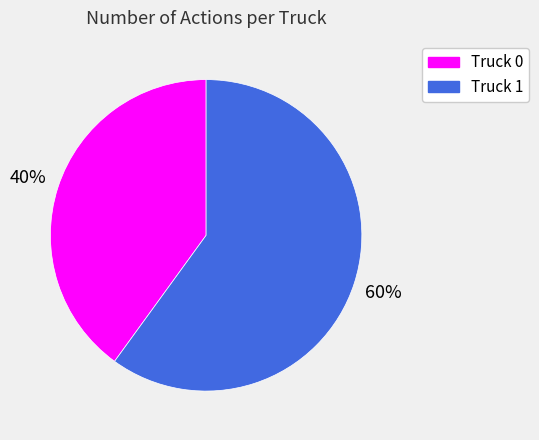

The Truck 0 slice represents 40% of the pie. True or false?

True